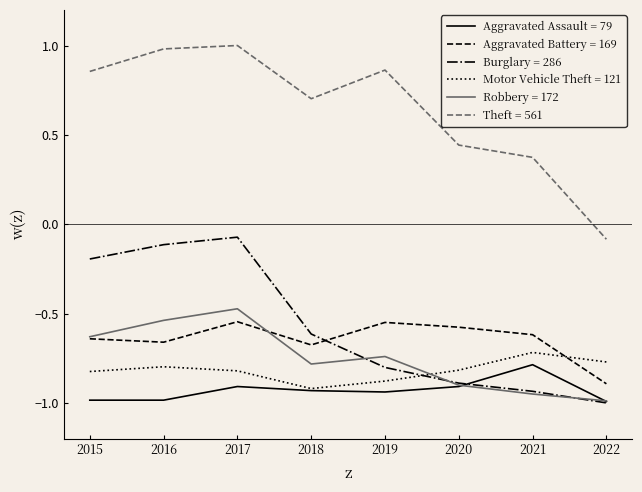

The value of Robbery = 172 at 2016 is -0.8. True or false?

False